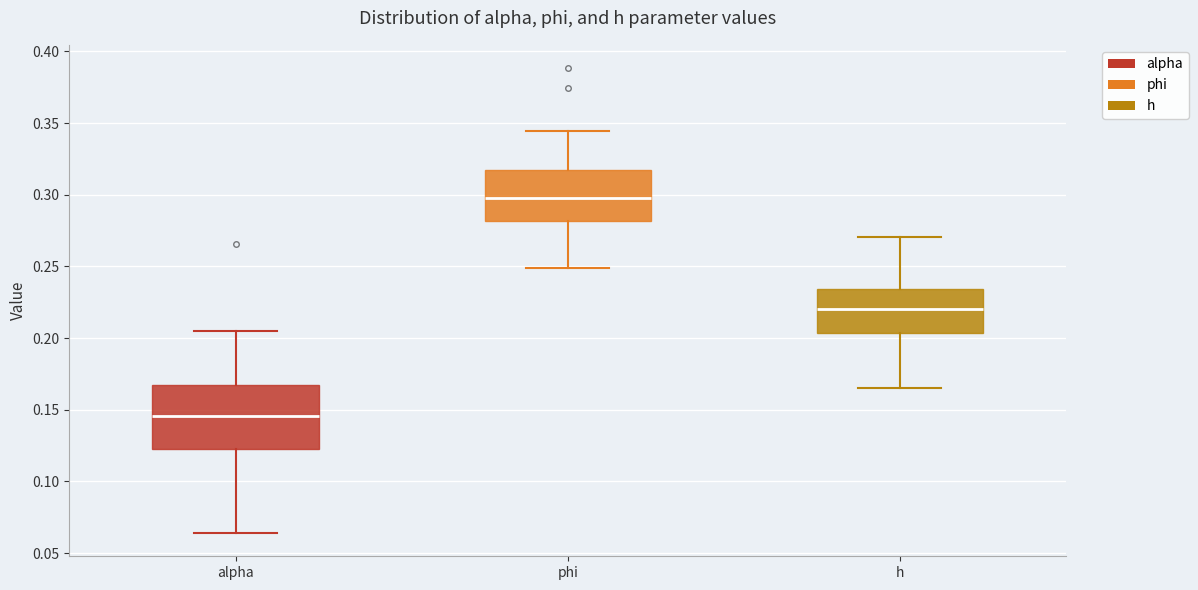

Comparing the boxes themselves (not the whiskers), which one is the tallest?

alpha